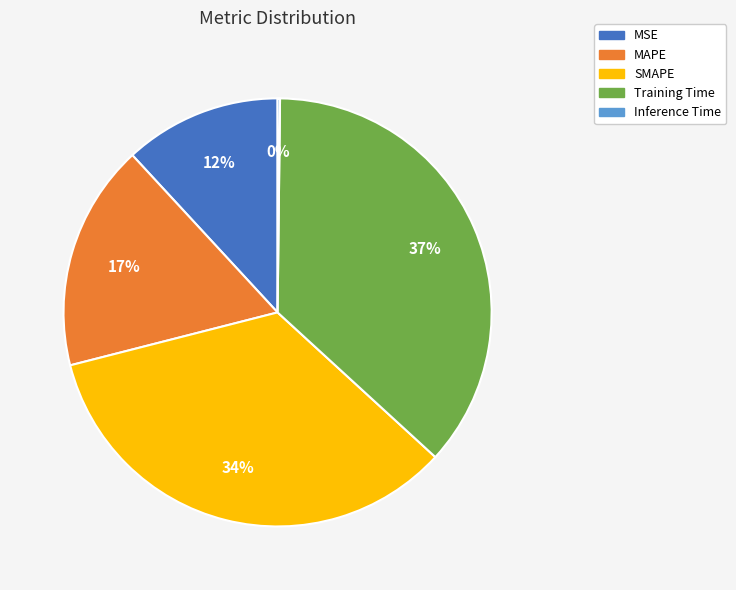

Which category has the biggest portion of the pie?

Training Time